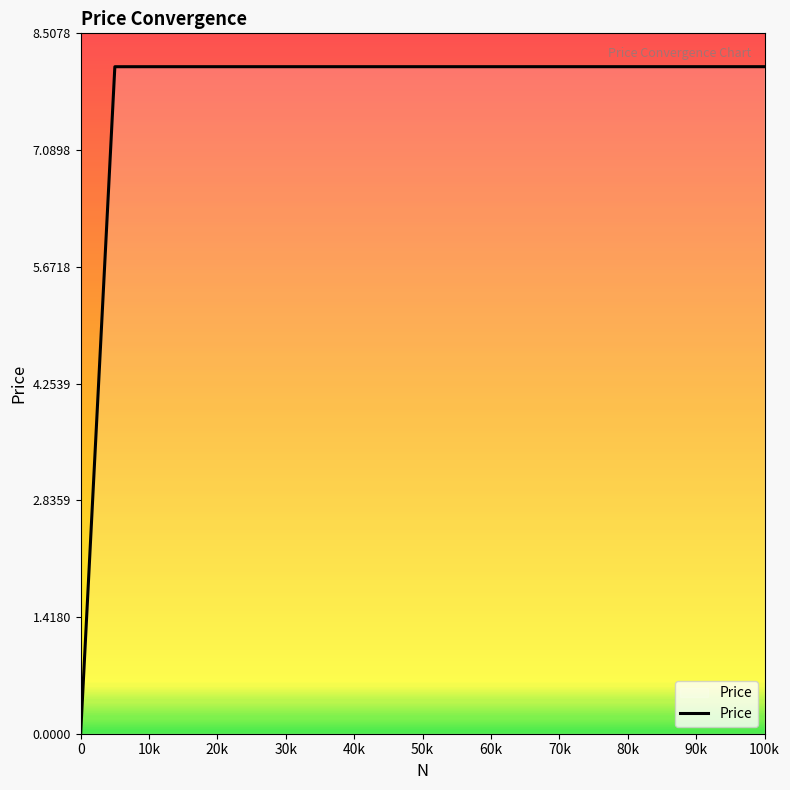

Count the number of values greater than 8.

20